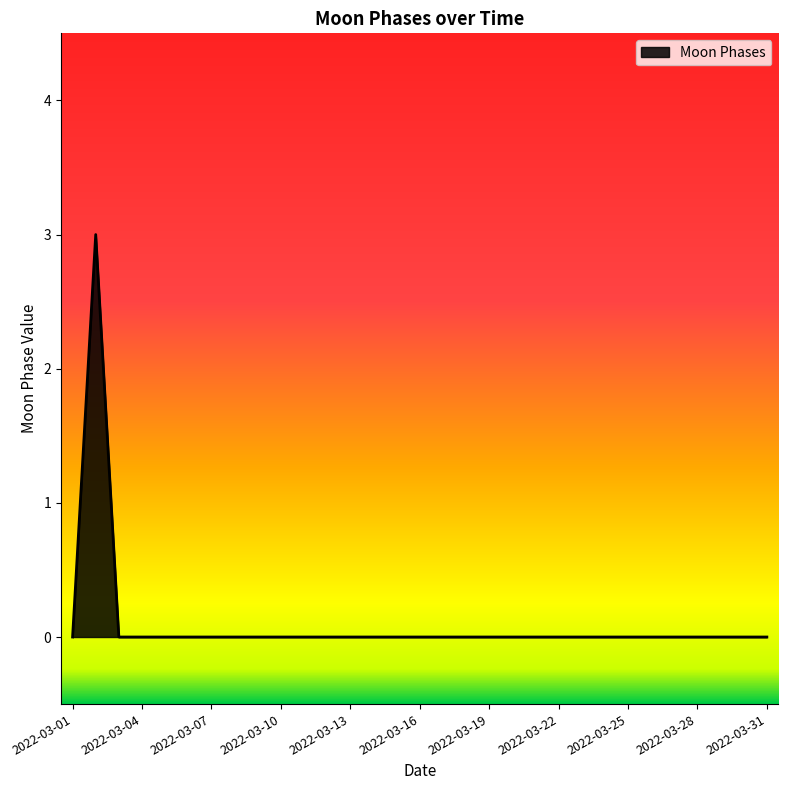

At which category does the chart reach its peak across all series?

2022-03-02